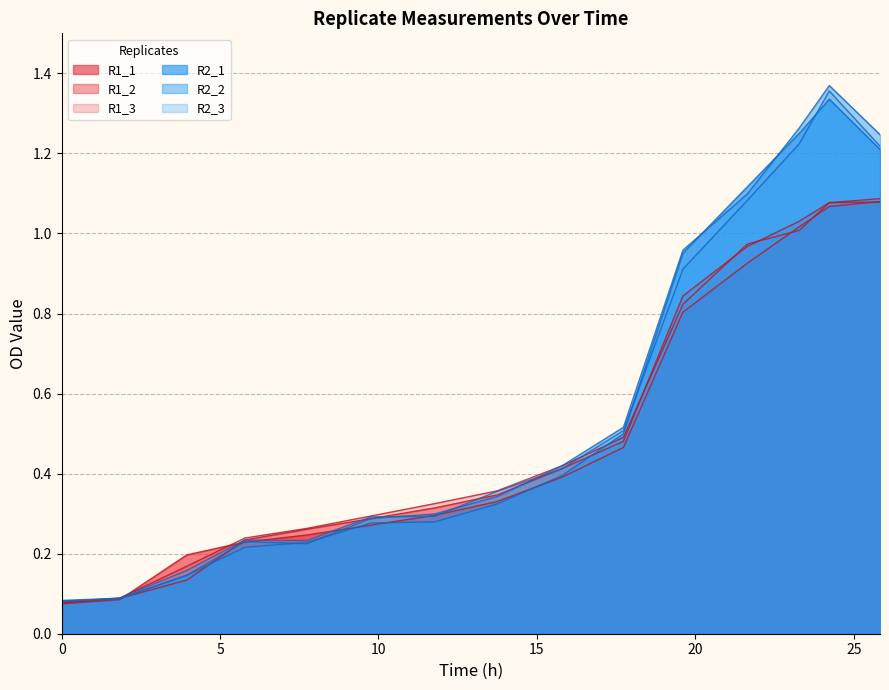

How many lines are shown in the chart?

6